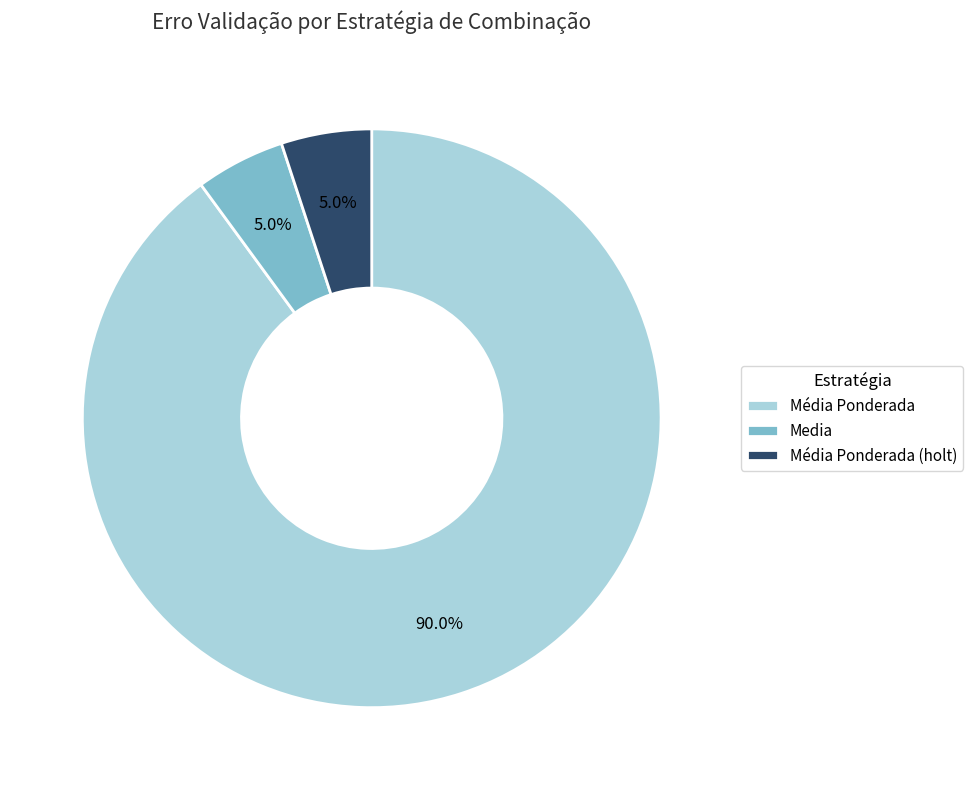

Is the sum of Média Ponderada and Média Ponderada (holt) greater than half?

Yes